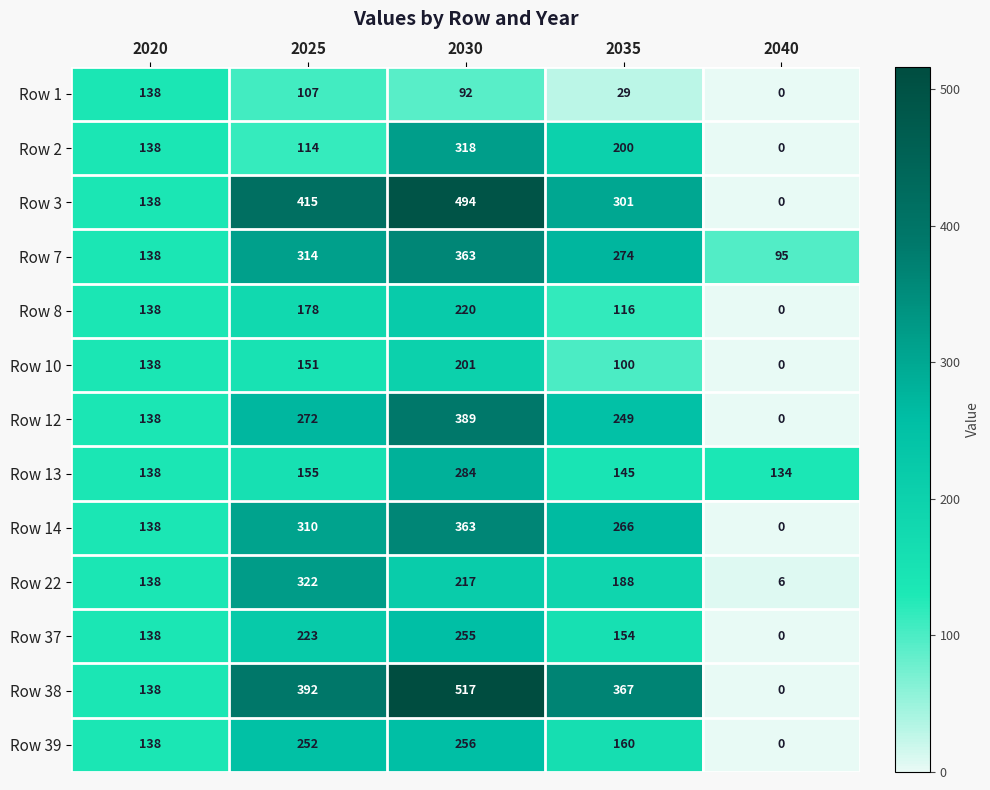

Read the Row 1 value at 2035.

29